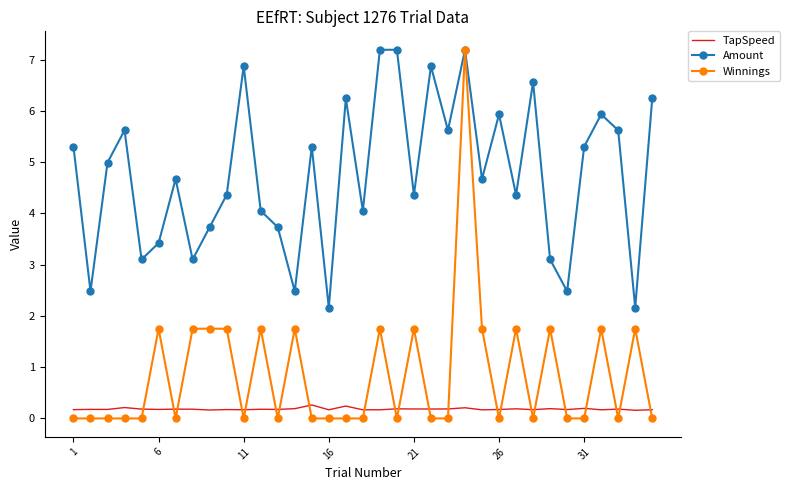

What is the maximum value shown in the chart?

7.2